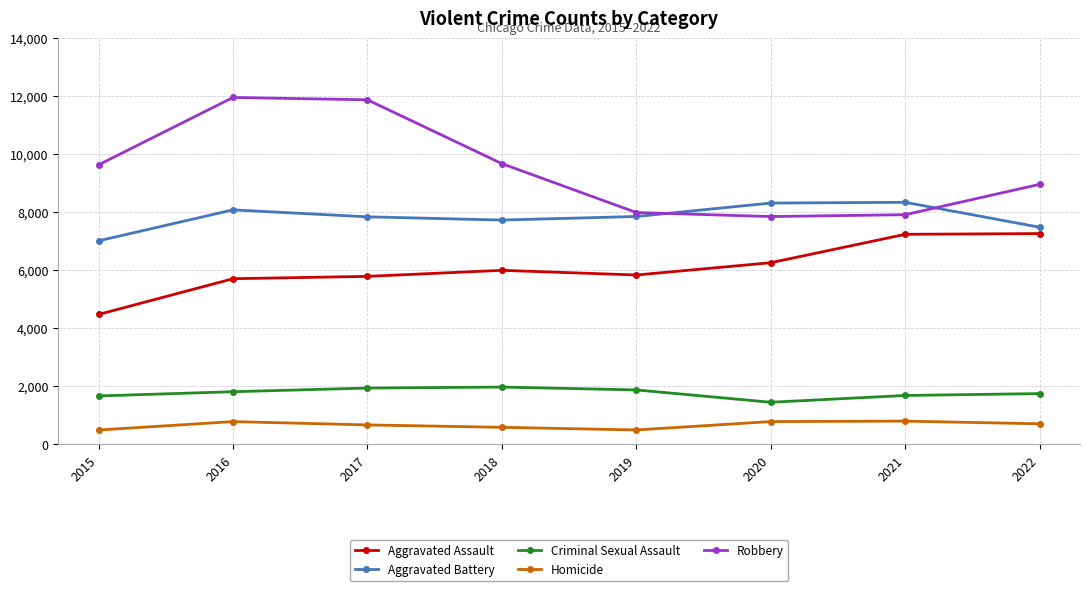

What is the difference between the second highest and minimum values in the Robbery series?

4025